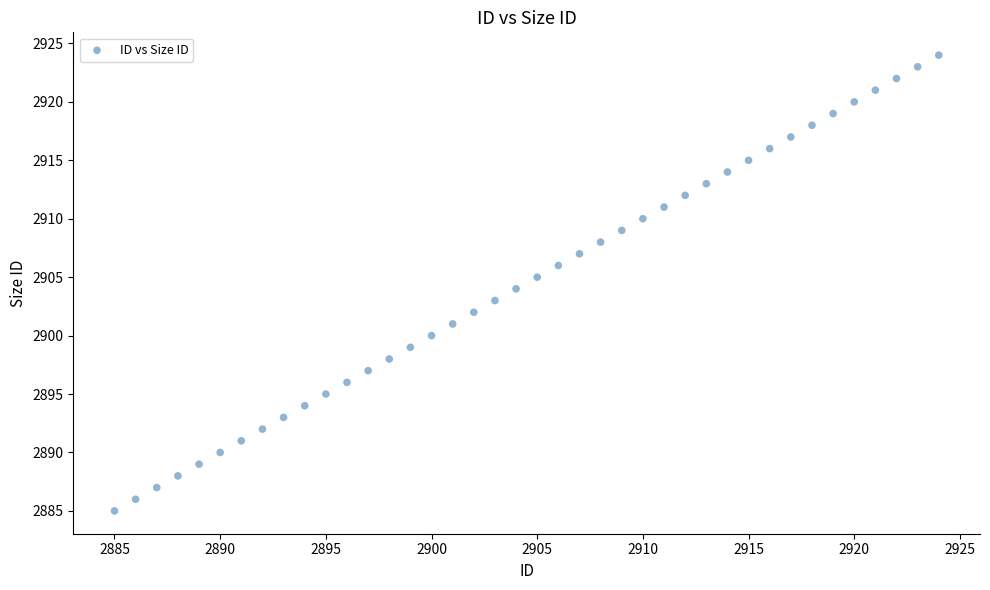

What is the range of X values (max minus min)?

39